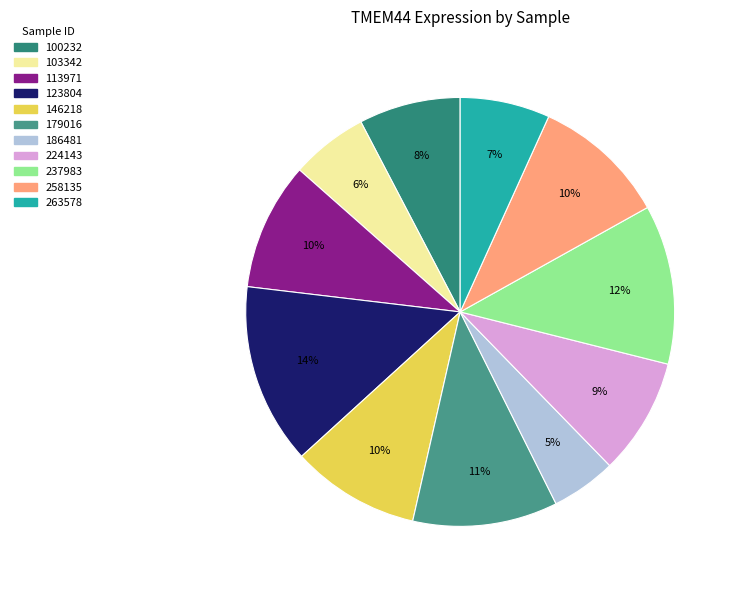

Count the number of slices in the pie.

11